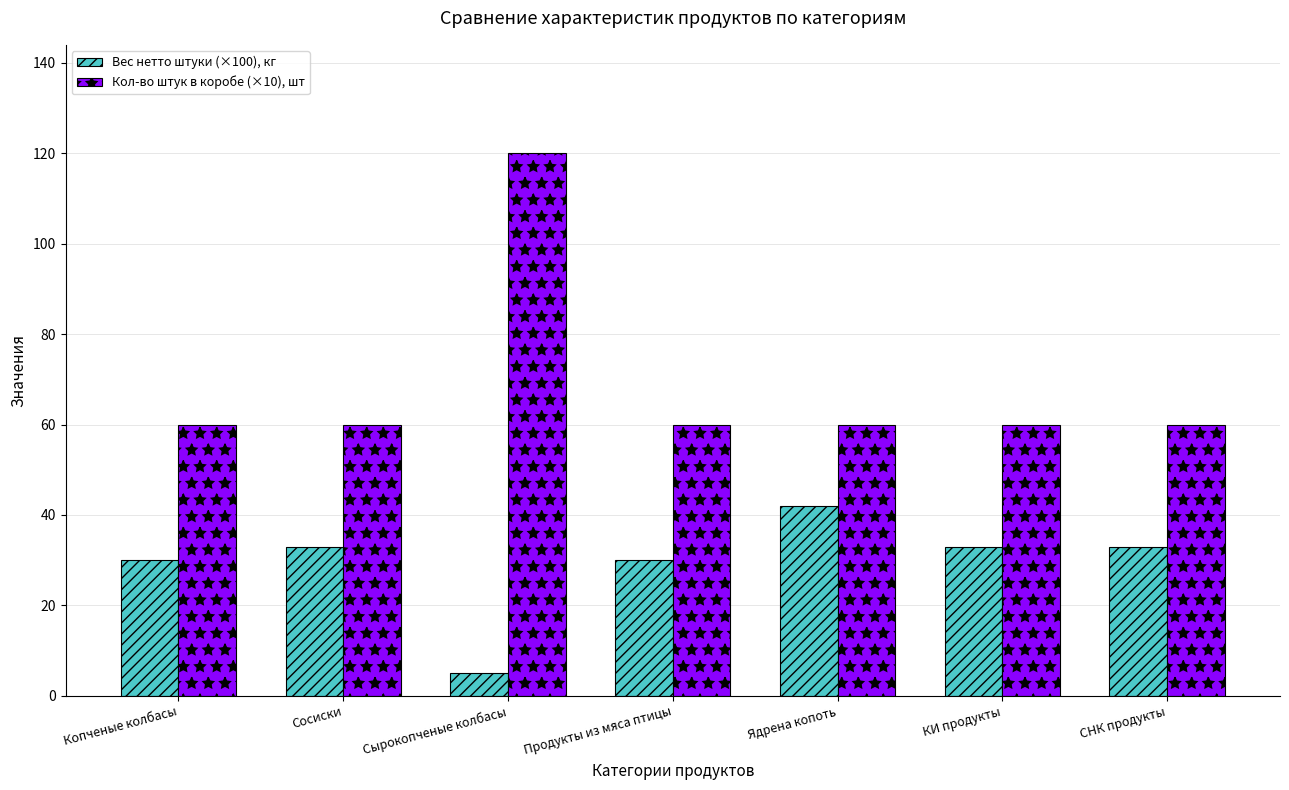

What is the label of the 2nd bar from the right?

КИ продукты